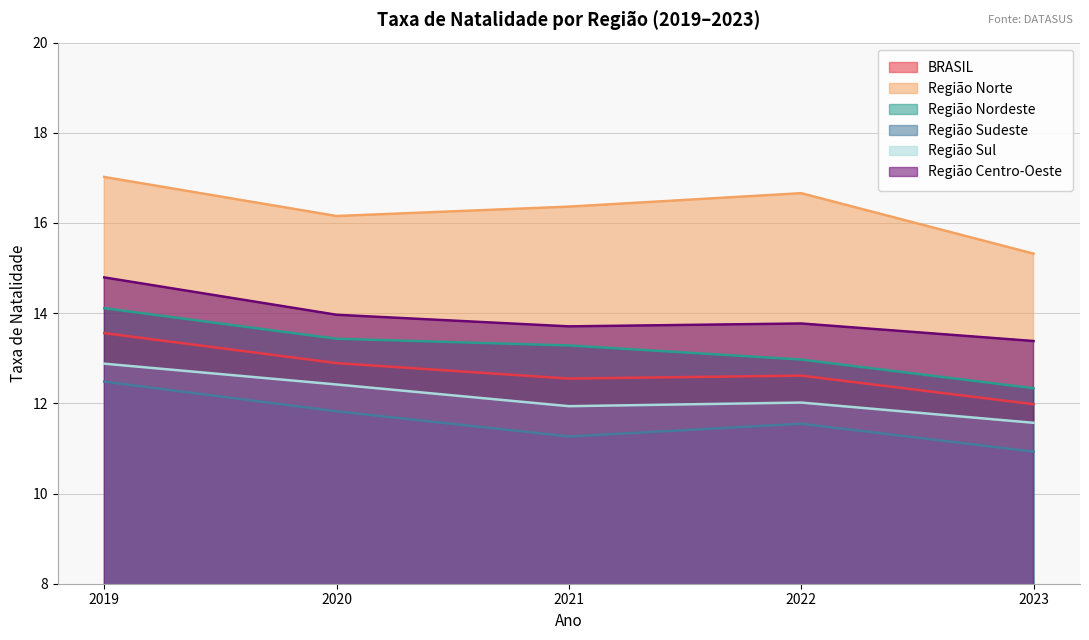

At which category is the sum across all series the highest?

2019